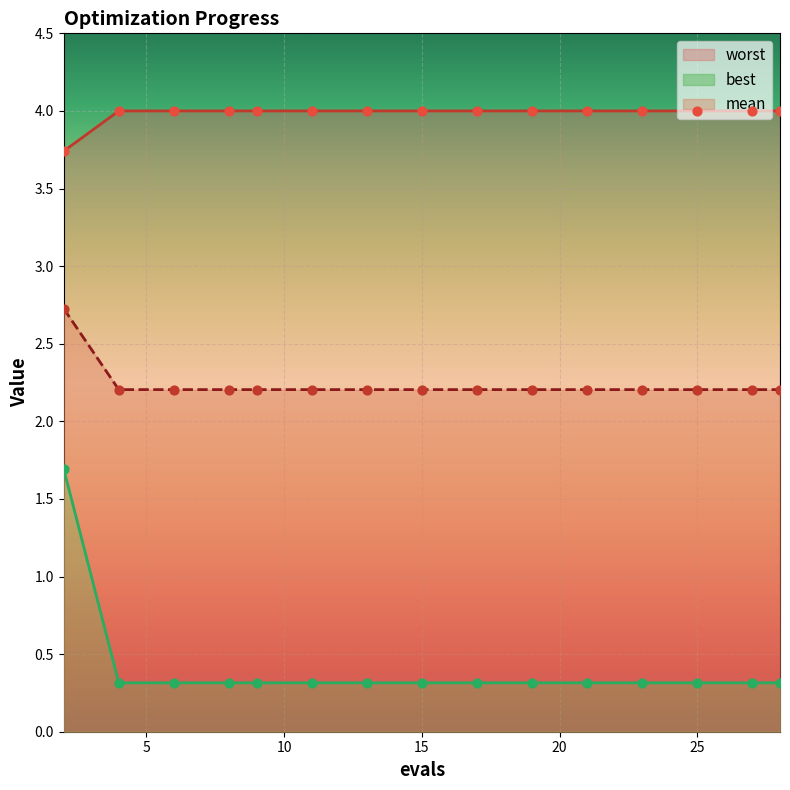

At which category is the sum across all series the highest?

2